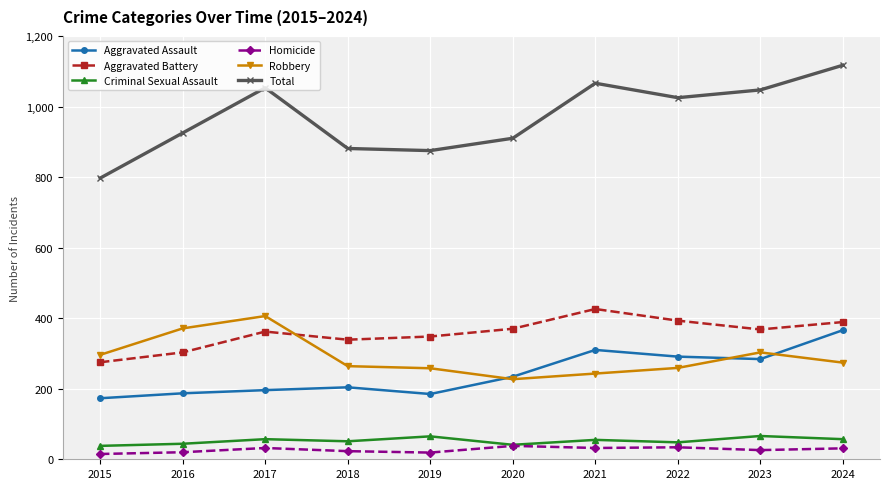

True or false: Aggravated Battery and Homicide intersect in this chart.

False